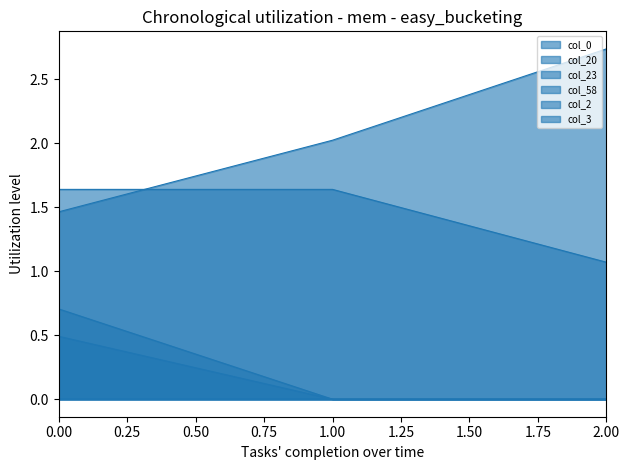

What is the spread (max minus min) of values at 1?

2.0